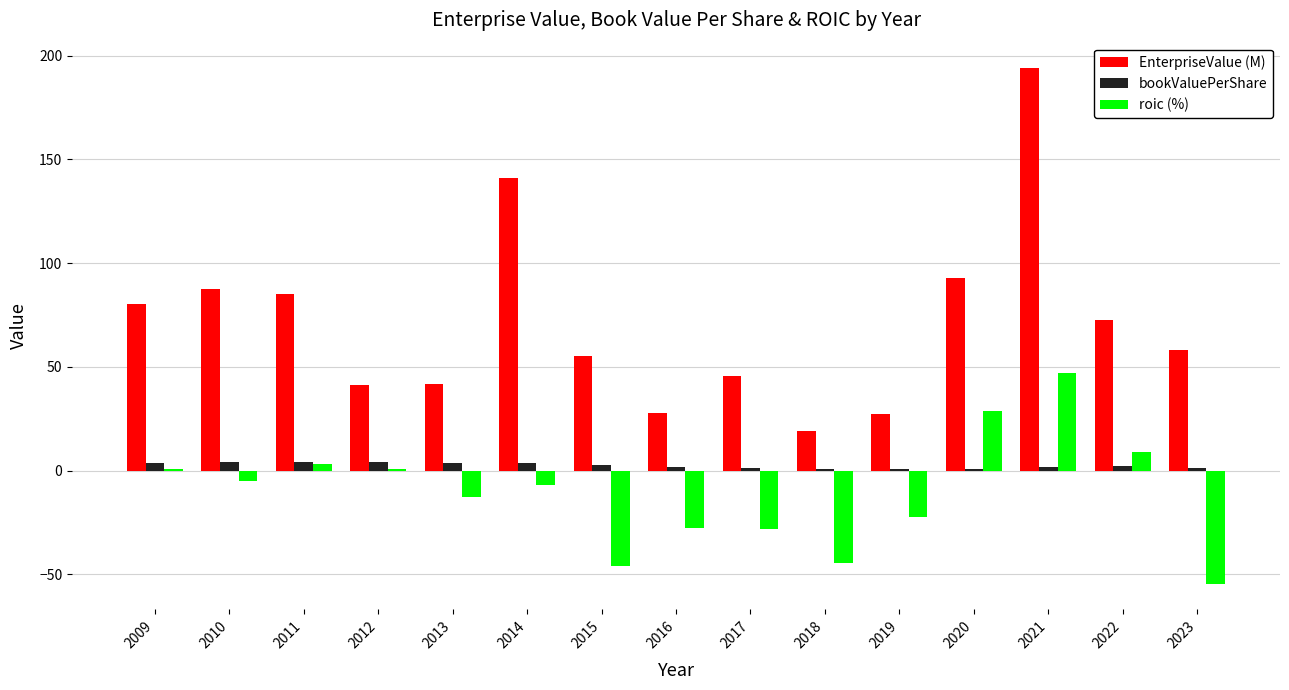

What is the total value across all series at 2012?

45.9